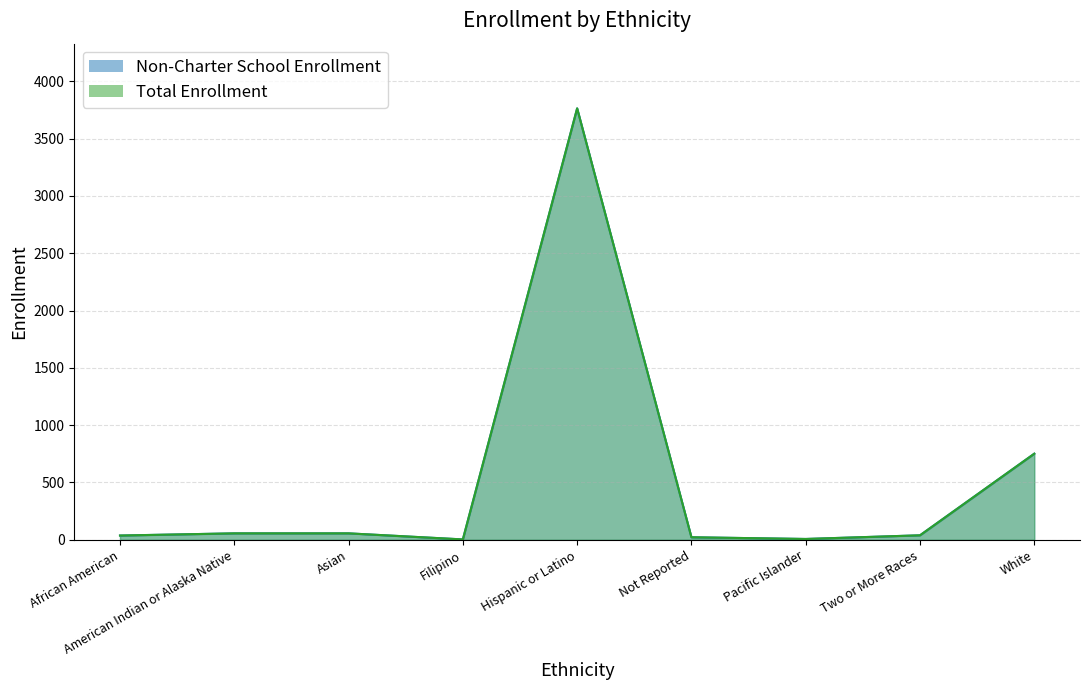

Count the number of categories in the chart.

9